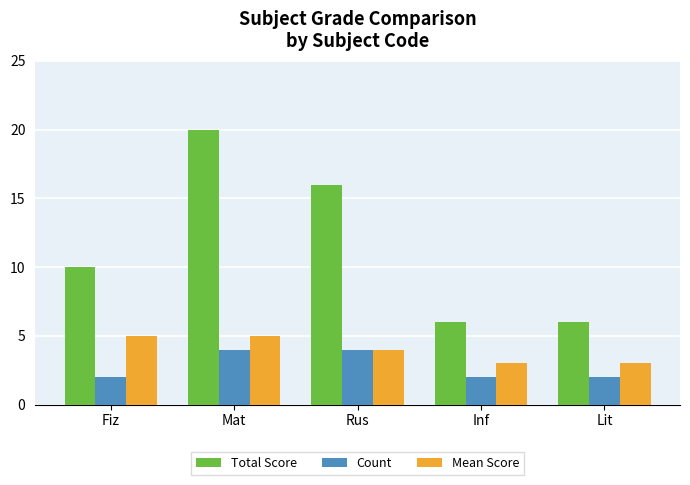

List the series in order of their peak value, lowest first.

Count, Mean Score, Total Score